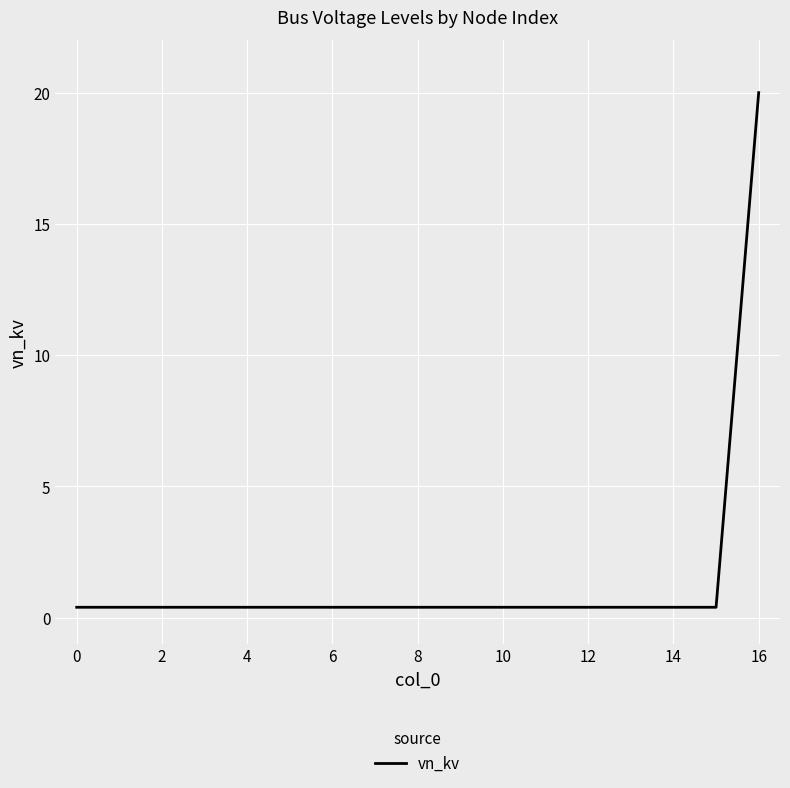

What is the greatest value displayed?

20.0